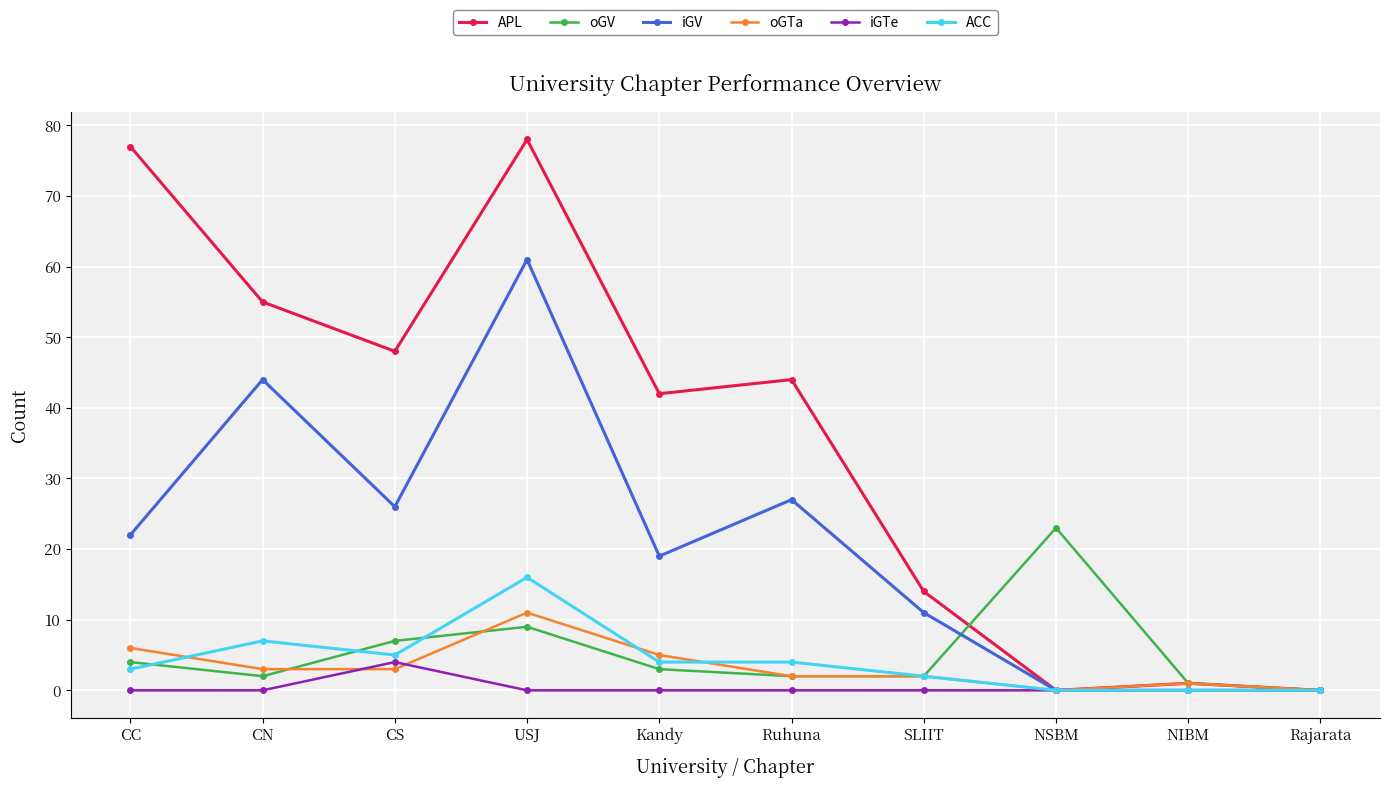

List the series in order of their peak value, lowest first.

iGTe, oGTa, ACC, oGV, iGV, APL